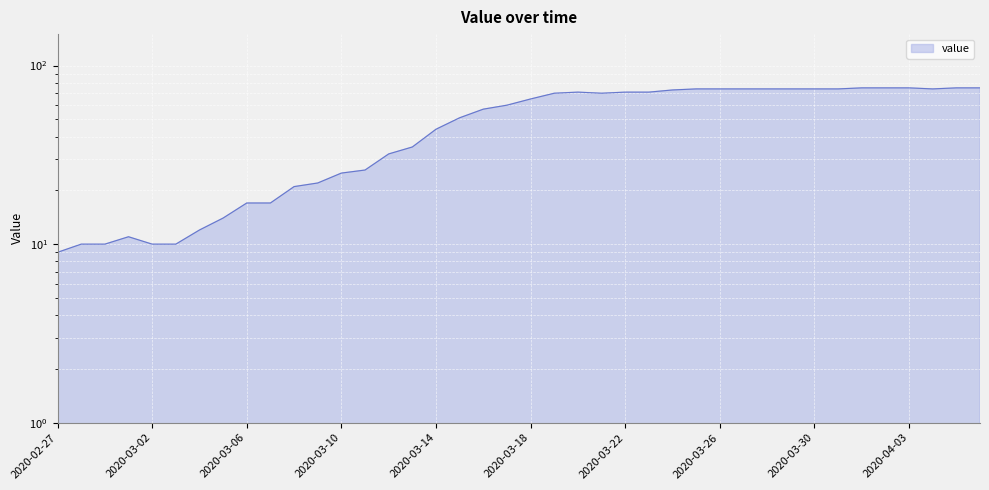

True or false: there are more than 1 points higher than both neighbors.

True